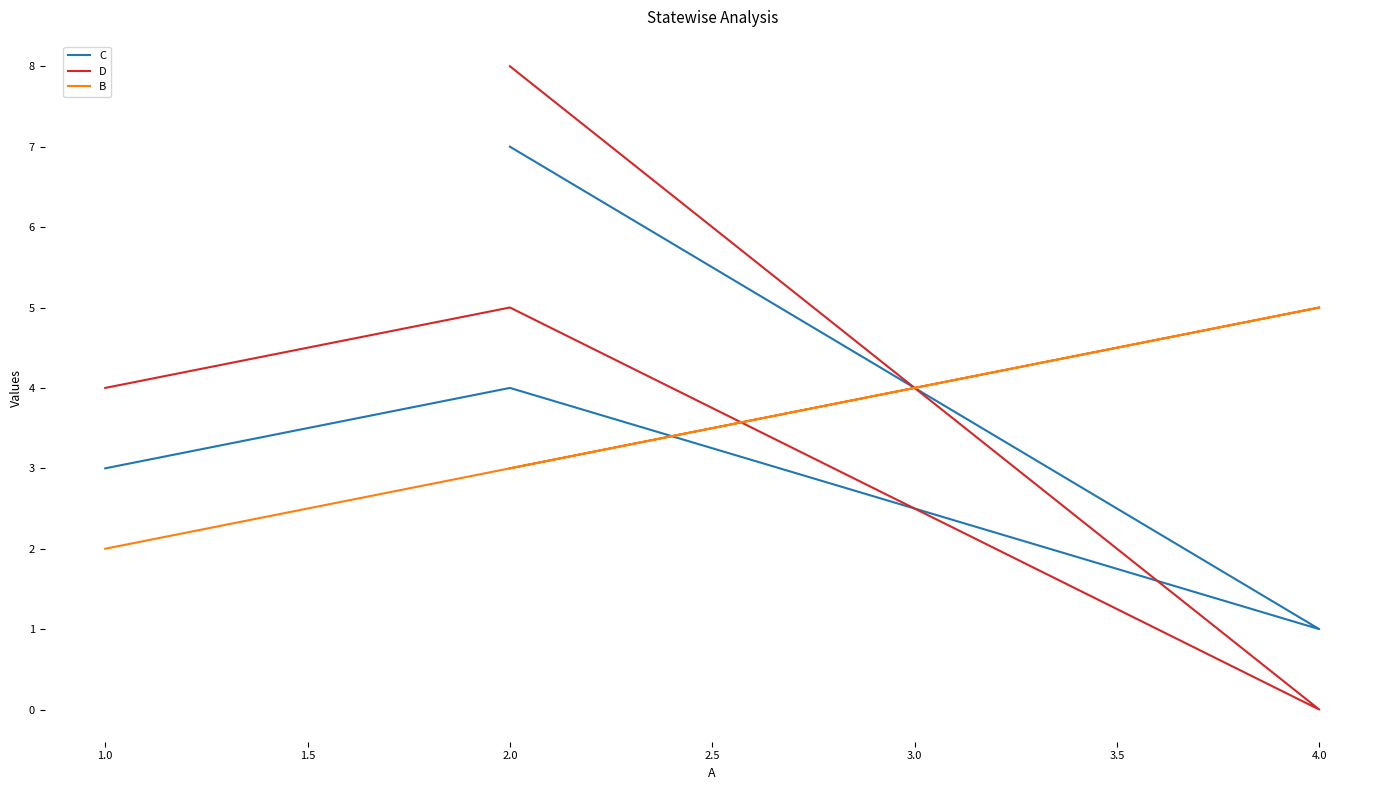

How many categories are shown in the chart?

4